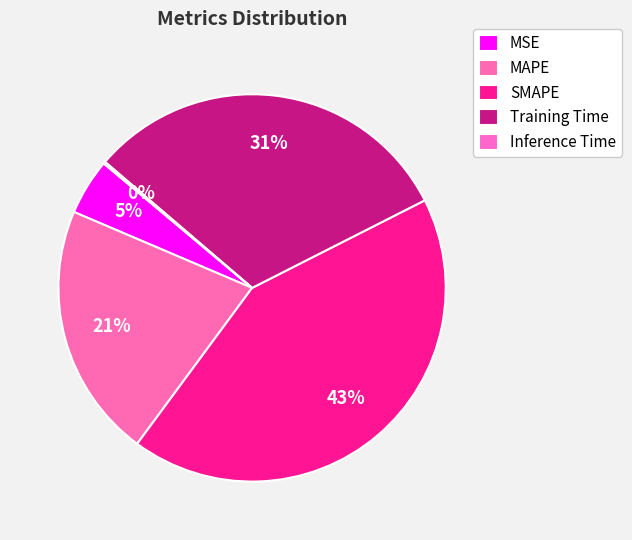

The MSE slice represents 5% of the pie. True or false?

True